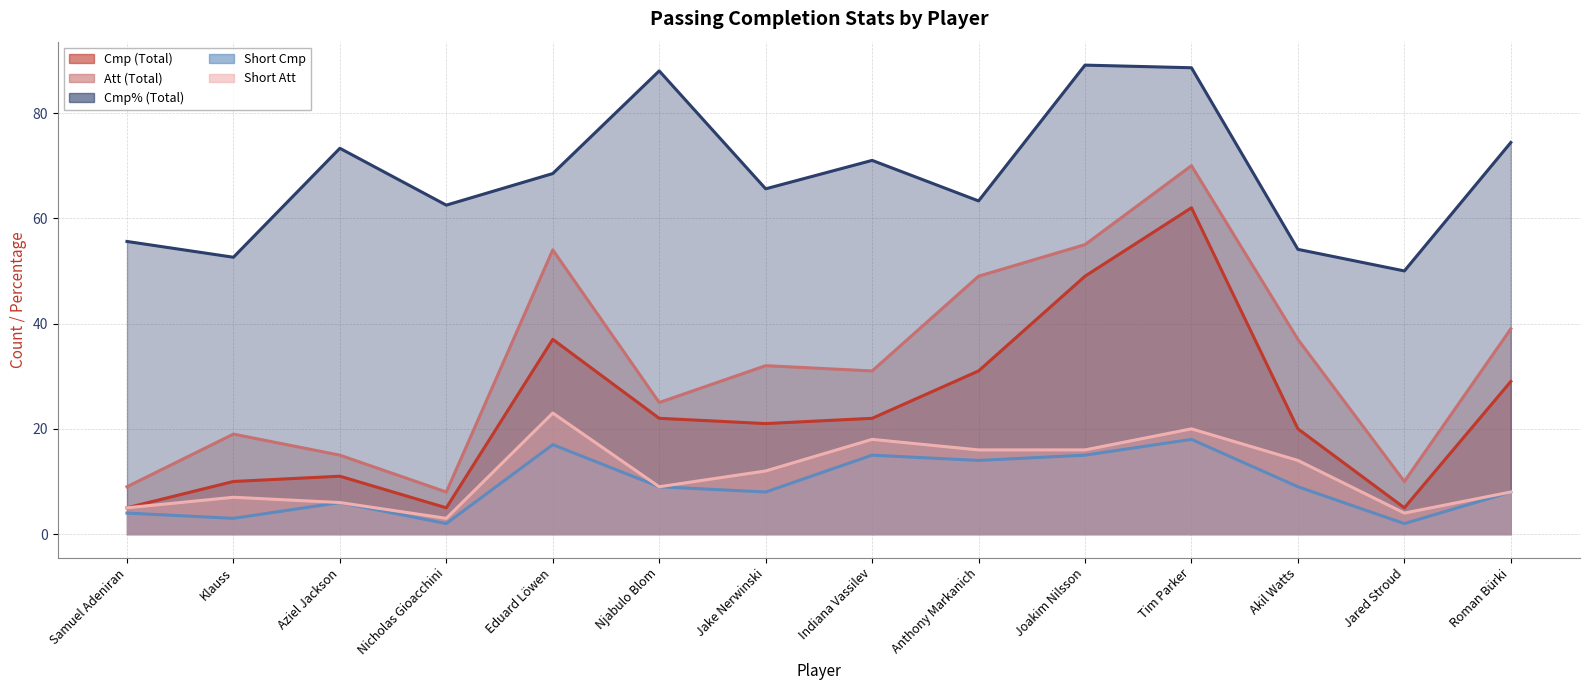

What is the average value of the Short Att series?

11.5